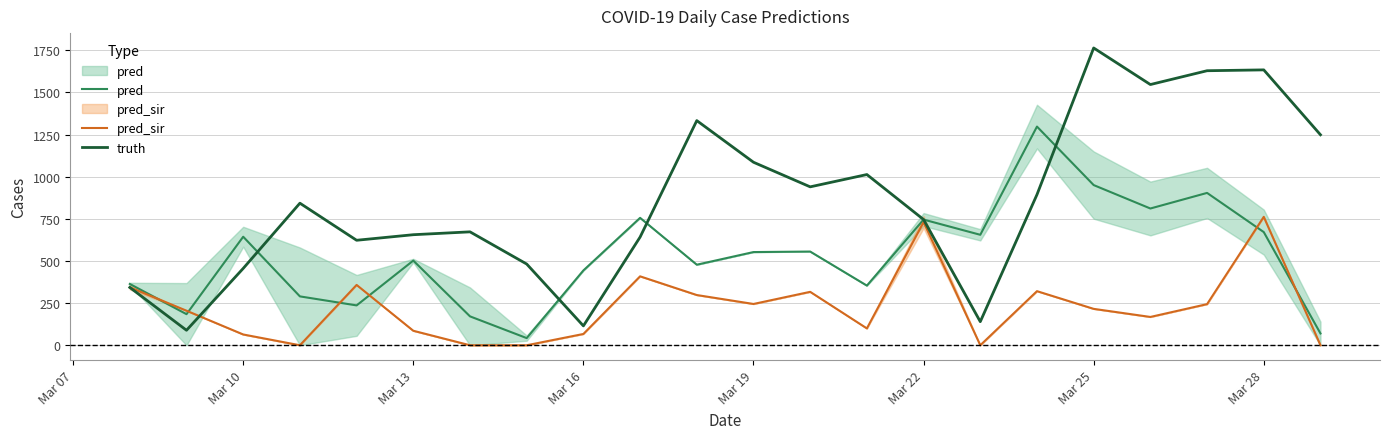

Rank the series by their maximum value, from lowest to highest.

pred_sir, pred, truth